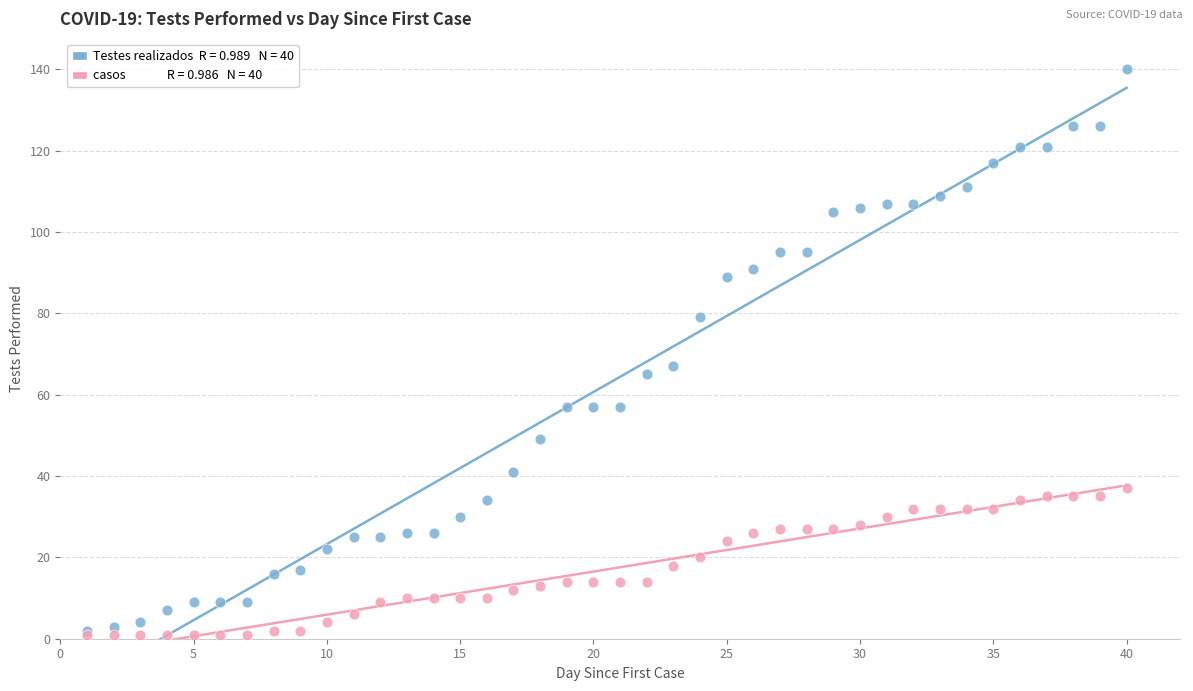

Across all series, what Y value is closest to 70?

67